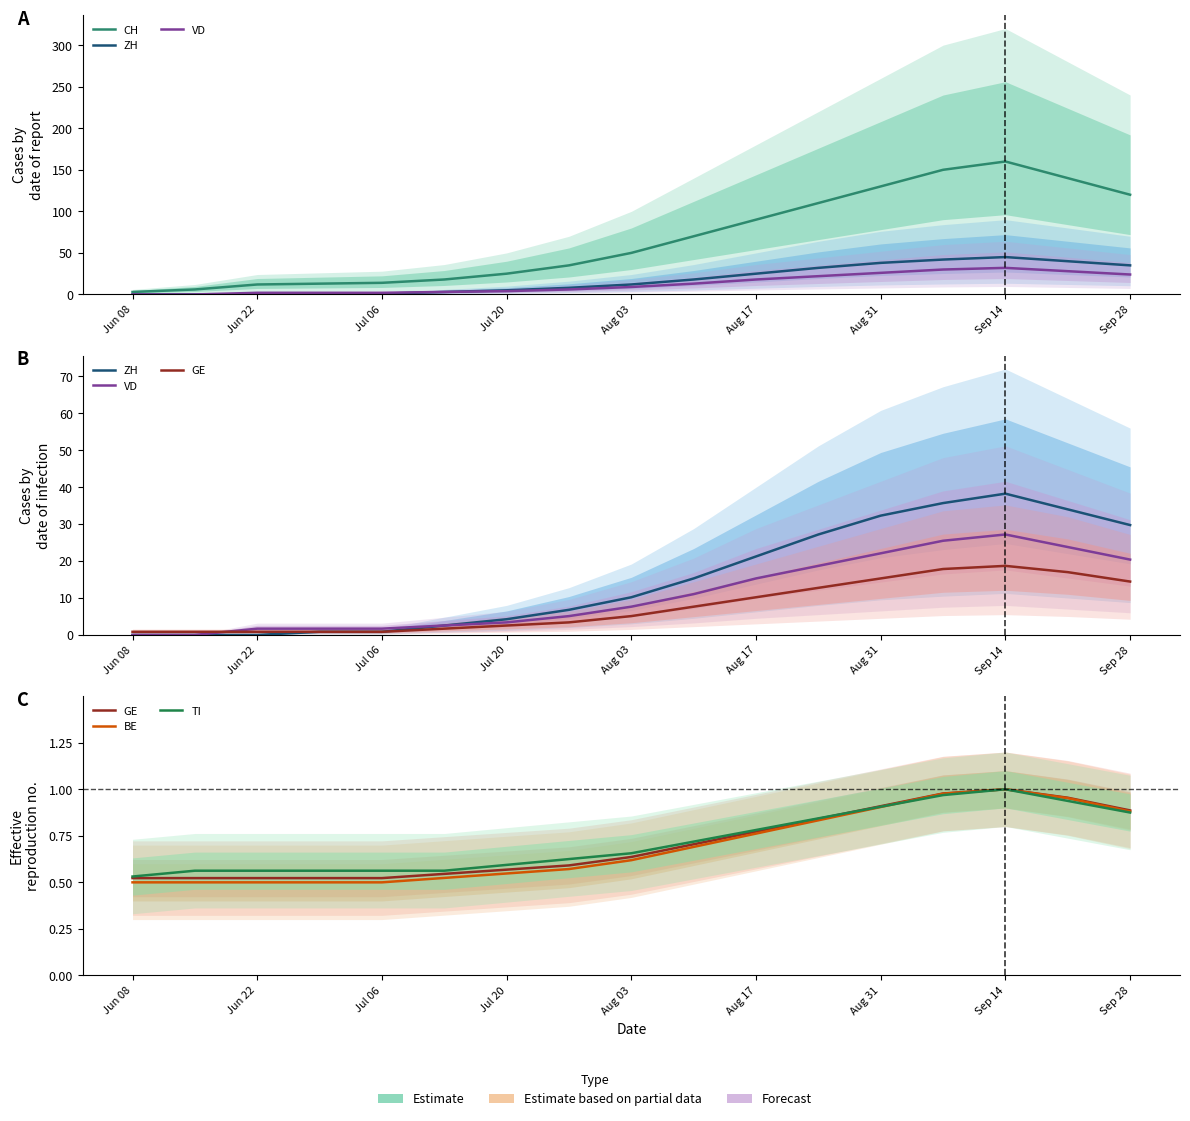

At which label does VD reach its minimum?

Jun 08